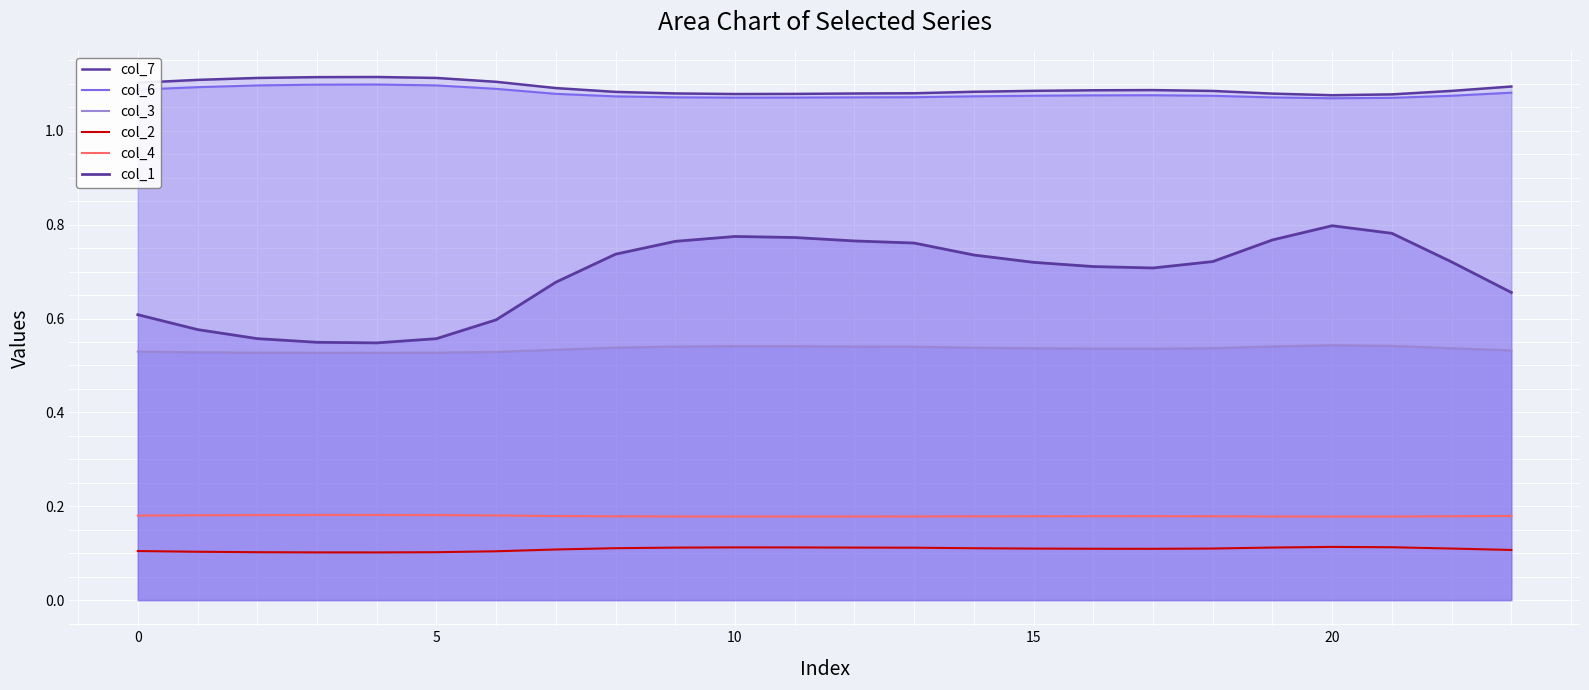

Between 20 and 18, which series saw the biggest shift?

col_1